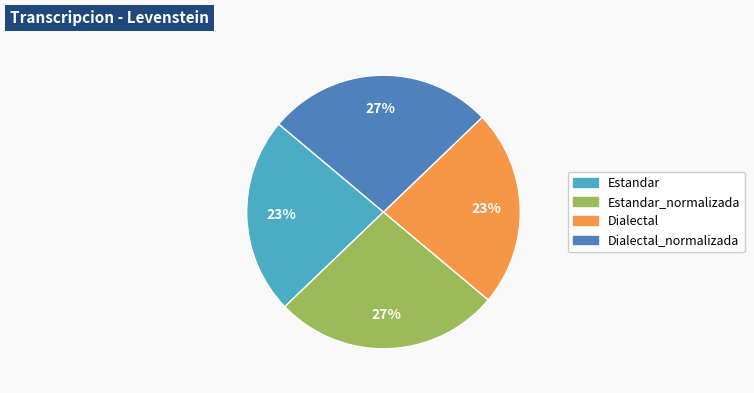

Is there any slice that represents more than half of the pie?

No